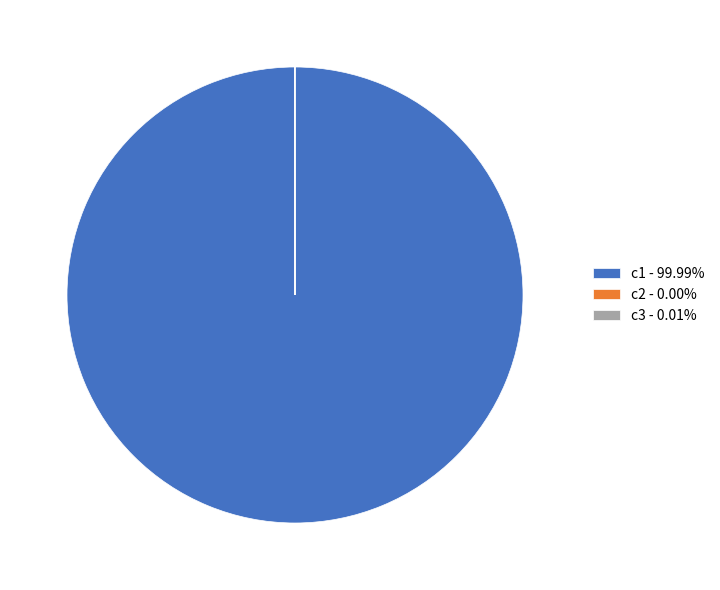

Is there a majority slice in this chart?

Yes